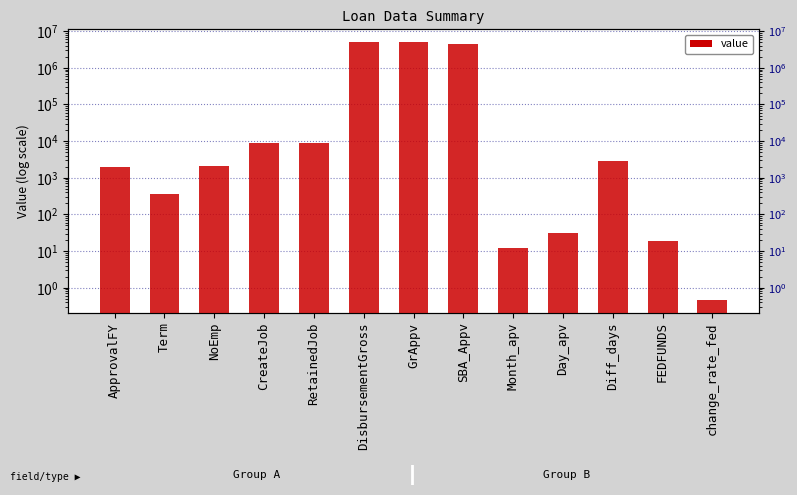

How many bars are there in total?

13